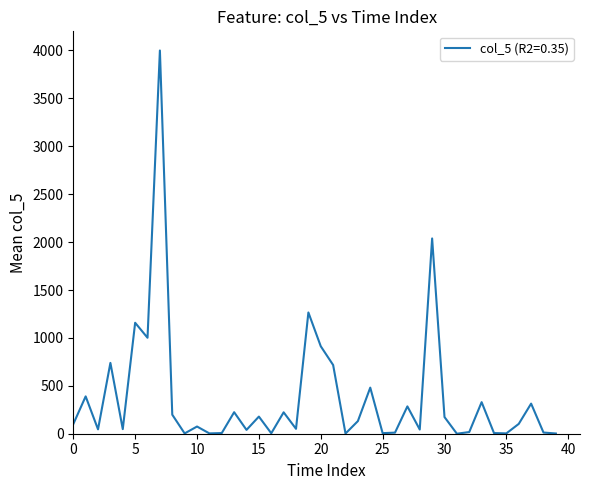

What is the difference between the maximum and second lowest values?

3998.1